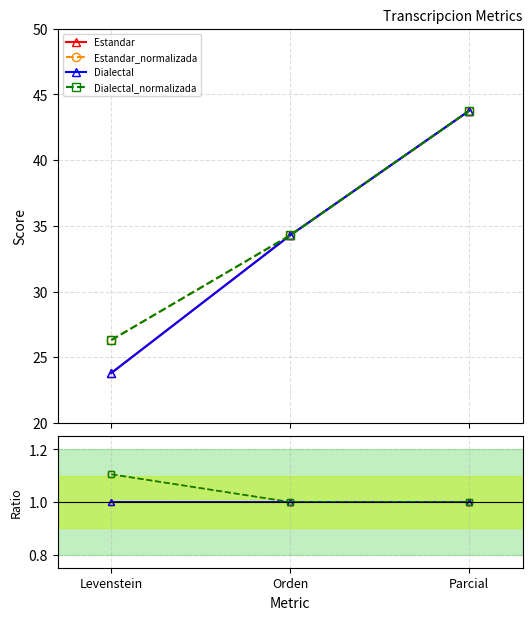

What is the lowest value of the Dialectal series?

1.0